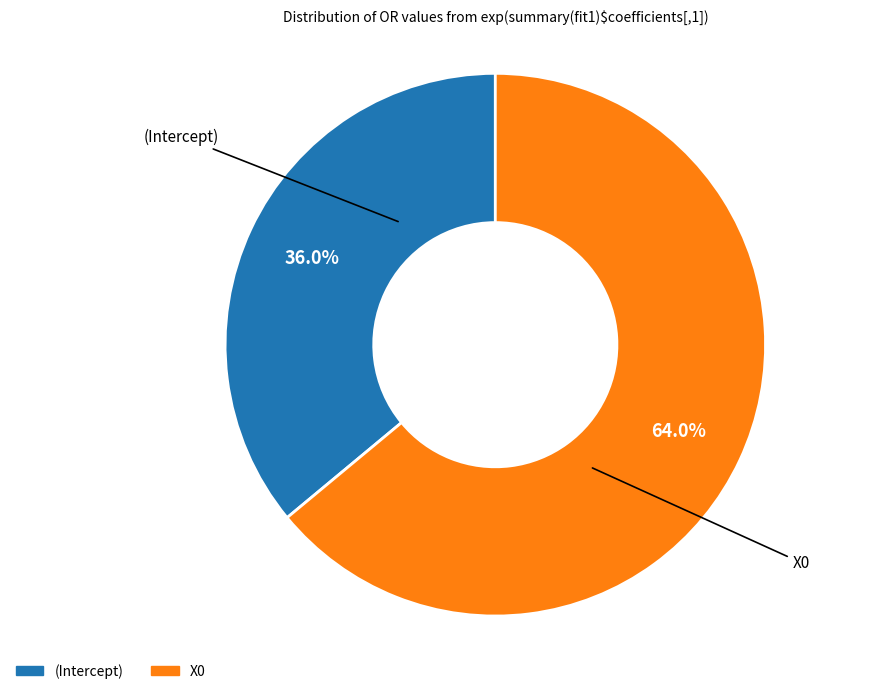

Count the number of slices in the pie.

2